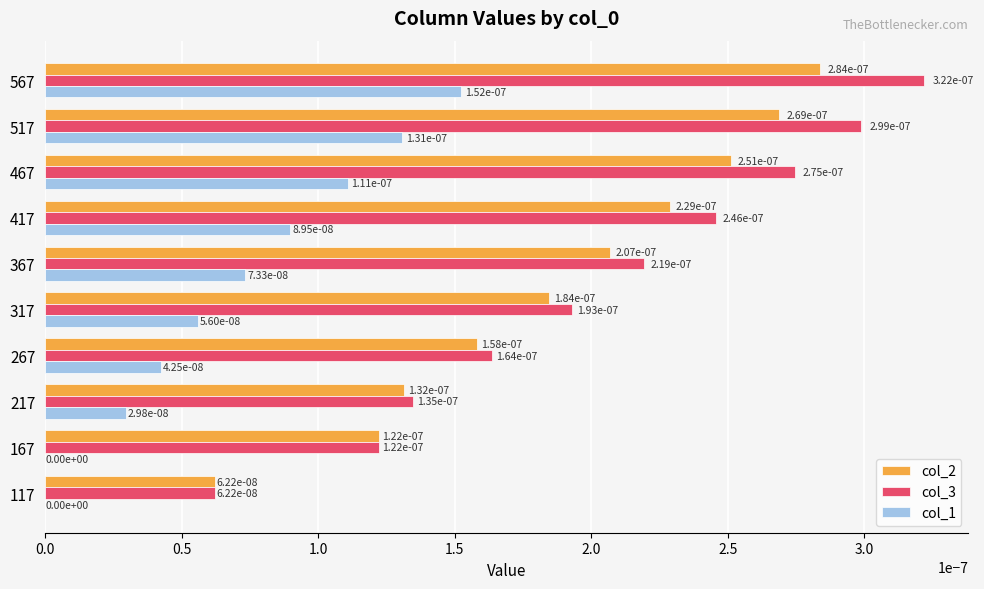

True or false: col_2 has a value of 0.0 at 317.

True